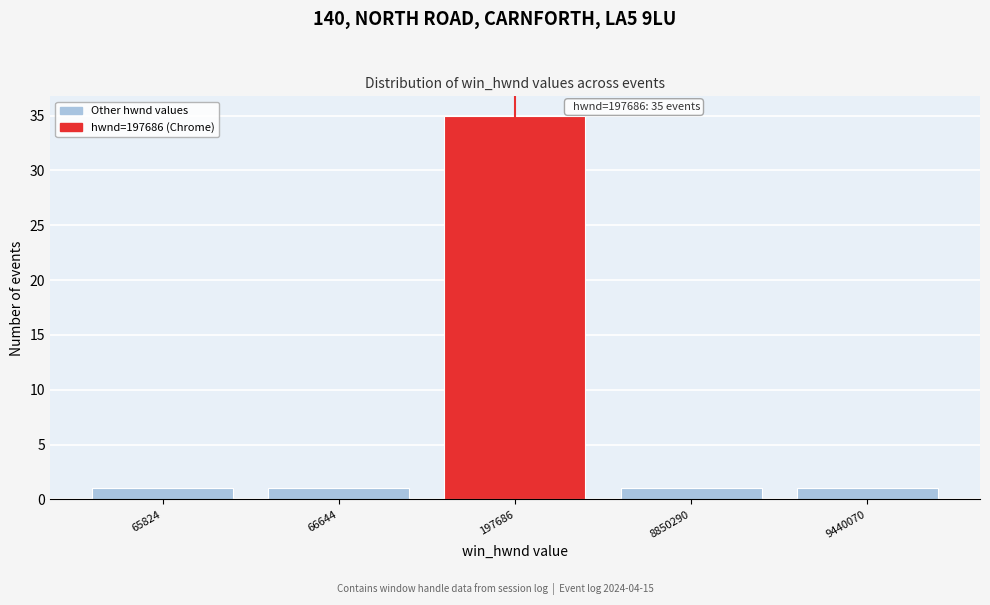

Reading right to left, extract all data points from this chart.

9440070=1	8850290=1	197686=35	66644=1	65824=1